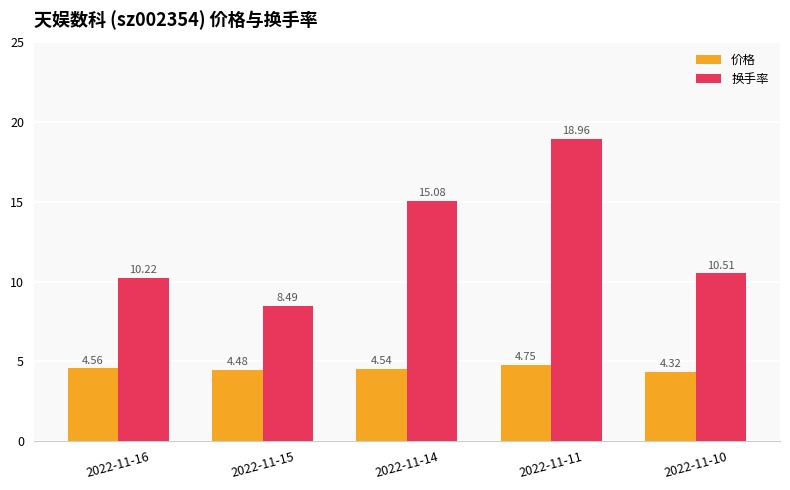

True or false: 价格 has a value of 4.5 at 2022-11-14.

True